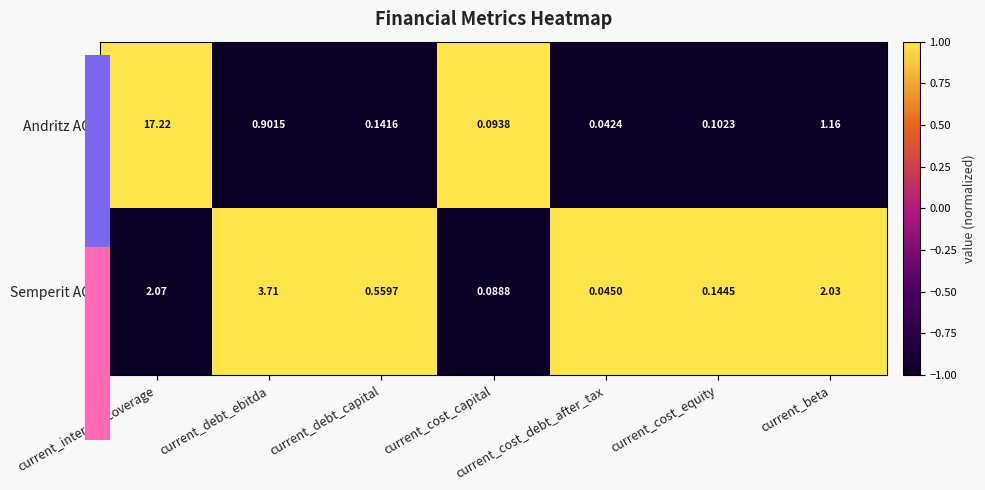

List the series in order of their peak value, lowest first.

Semperit AG, Andritz AG